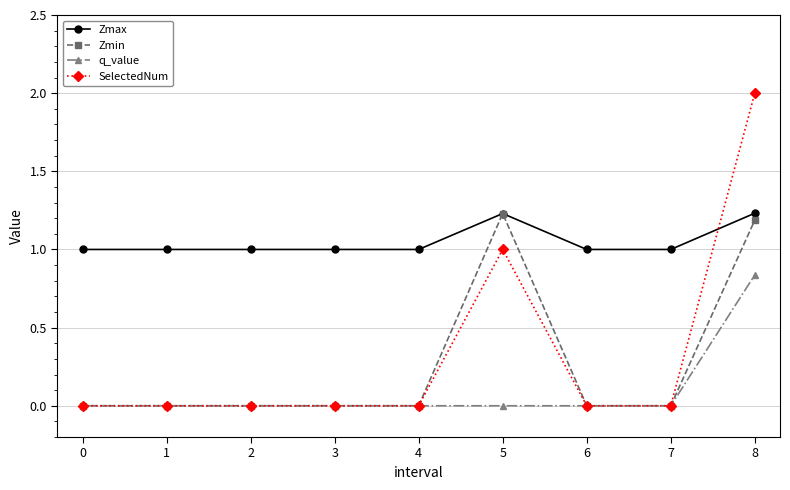

What is the total value across all series at 6?

1.0